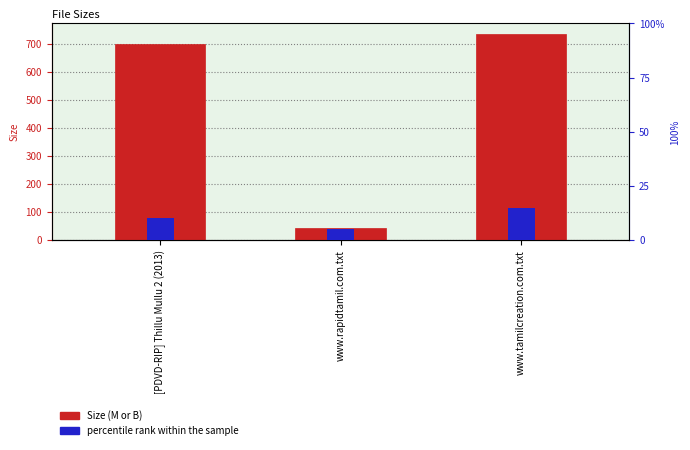

What is the difference between the maximum and second lowest values in the percentile rank within the sample series?

5.0